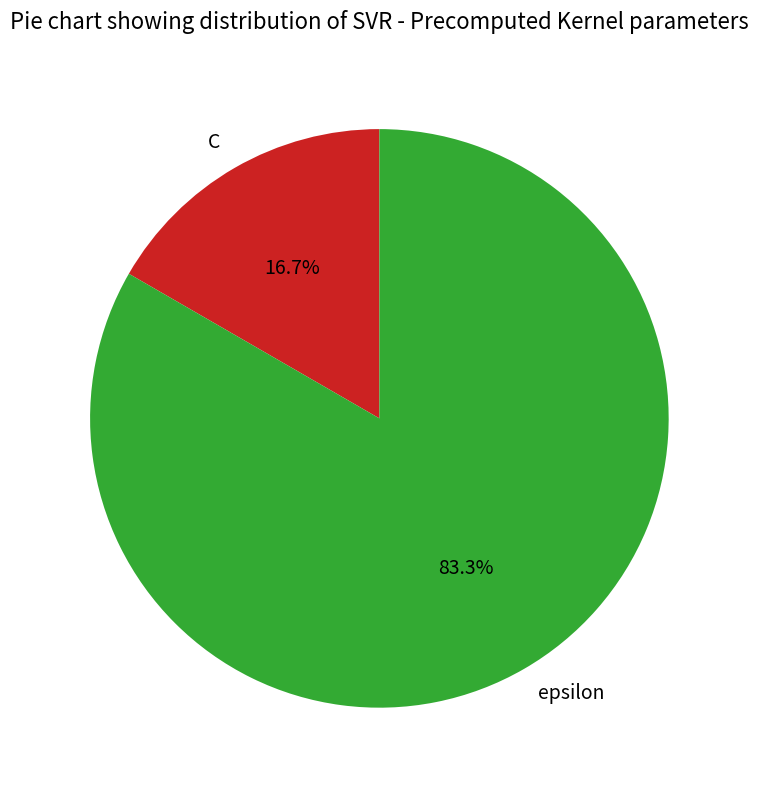

True or false: epsilon accounts for 83% of the total.

True